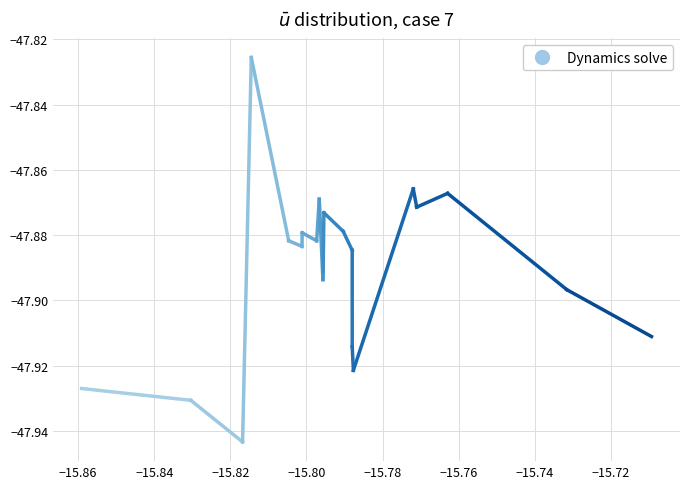

What is the average value?

-47.9